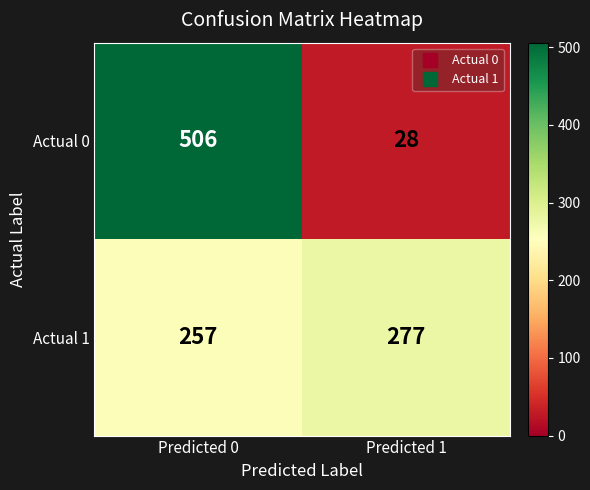

Reading left to right, extract all data points from this chart.

Actual 0: 506	28
Actual 1: 257	277